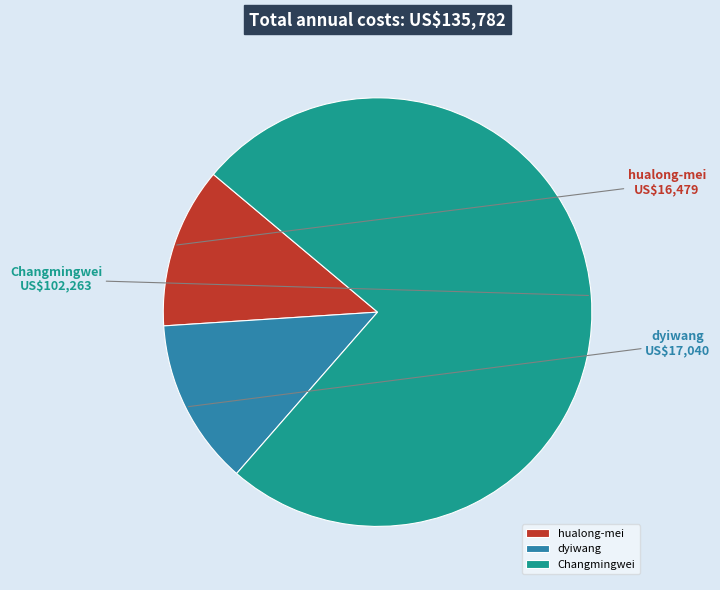

Combined, do hualong-mei and Changmingwei account for over 50%?

Yes